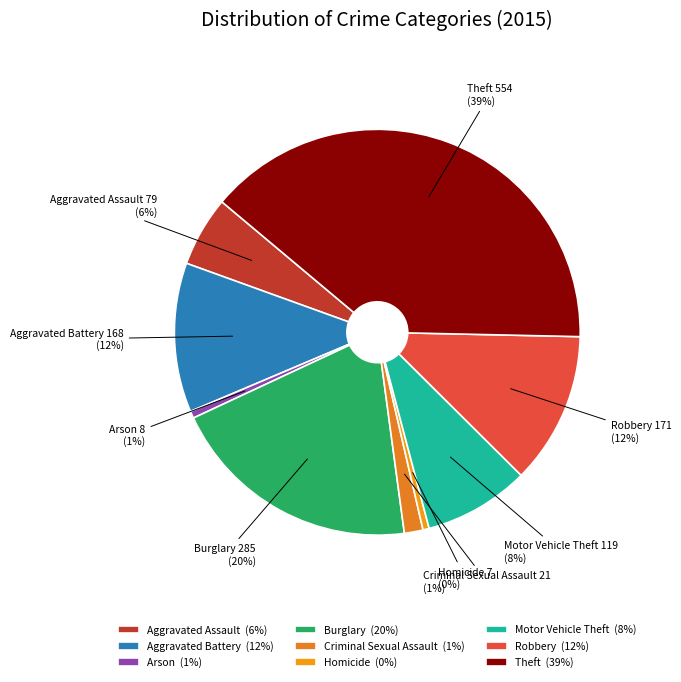

Which has a higher value, Arson or Theft?

Theft